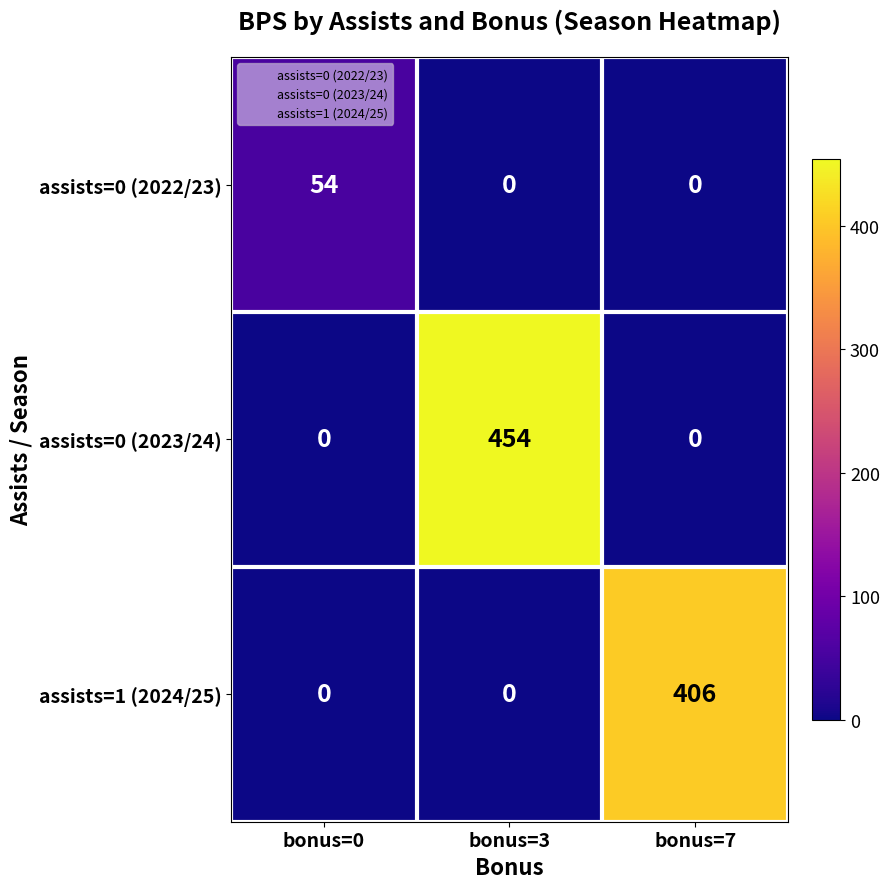

Reading left to right, list all the values displayed in this chart.

assists=0 (2022/23): bonus=0=54	bonus=3=0	bonus=7=0
assists=0 (2023/24): bonus=0=0	bonus=3=454	bonus=7=0
assists=1 (2024/25): bonus=0=0	bonus=3=0	bonus=7=406